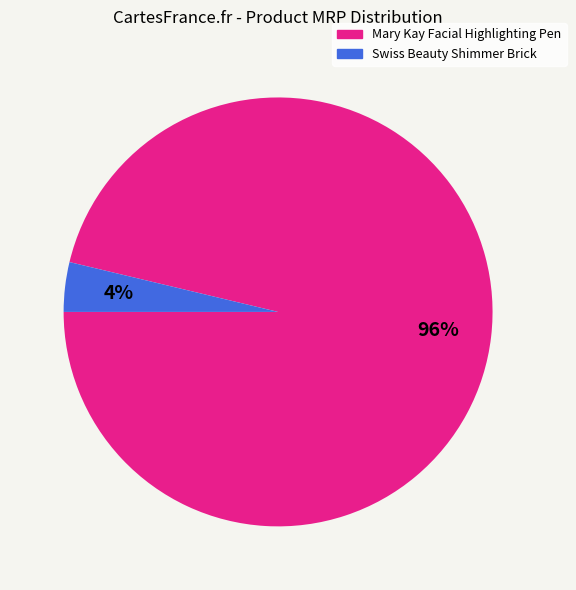

What percentage is the Mary Kay Facial Highlighting Pen slice, to the nearest percent?

96%